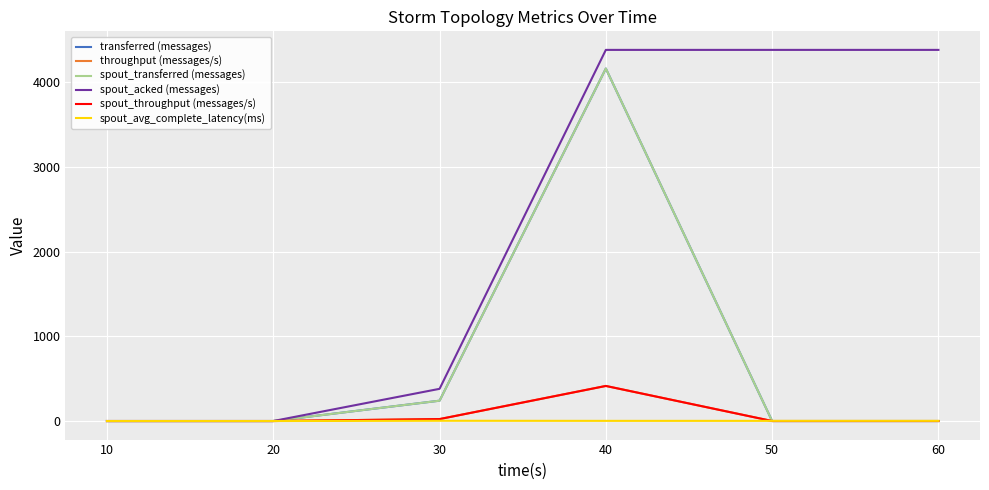

Which series has the largest total across all categories?

spout_acked (messages)